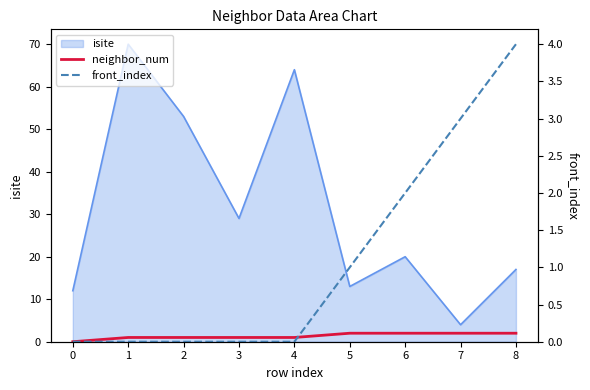

How many lines are shown in the chart?

2